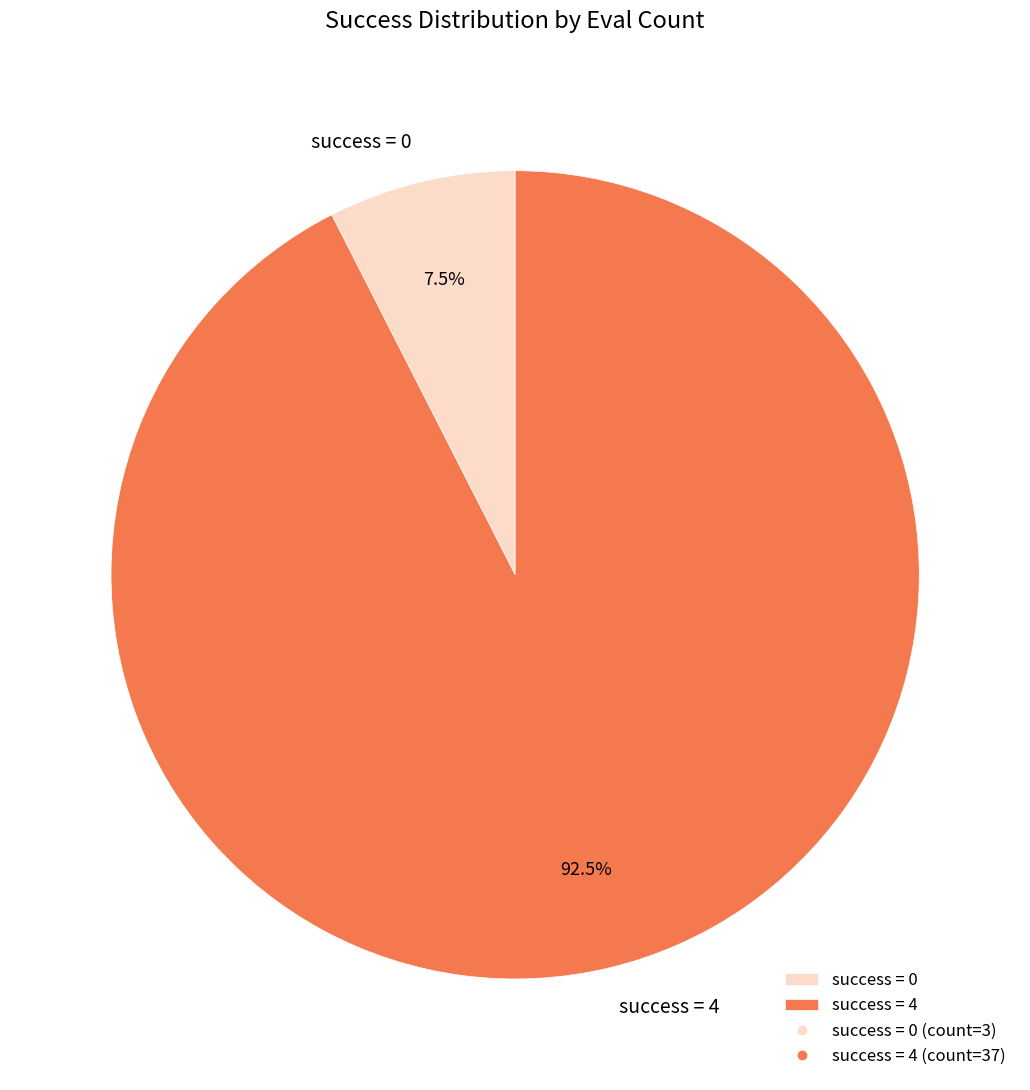

Does success = 4 account for over 50% of the chart?

Yes